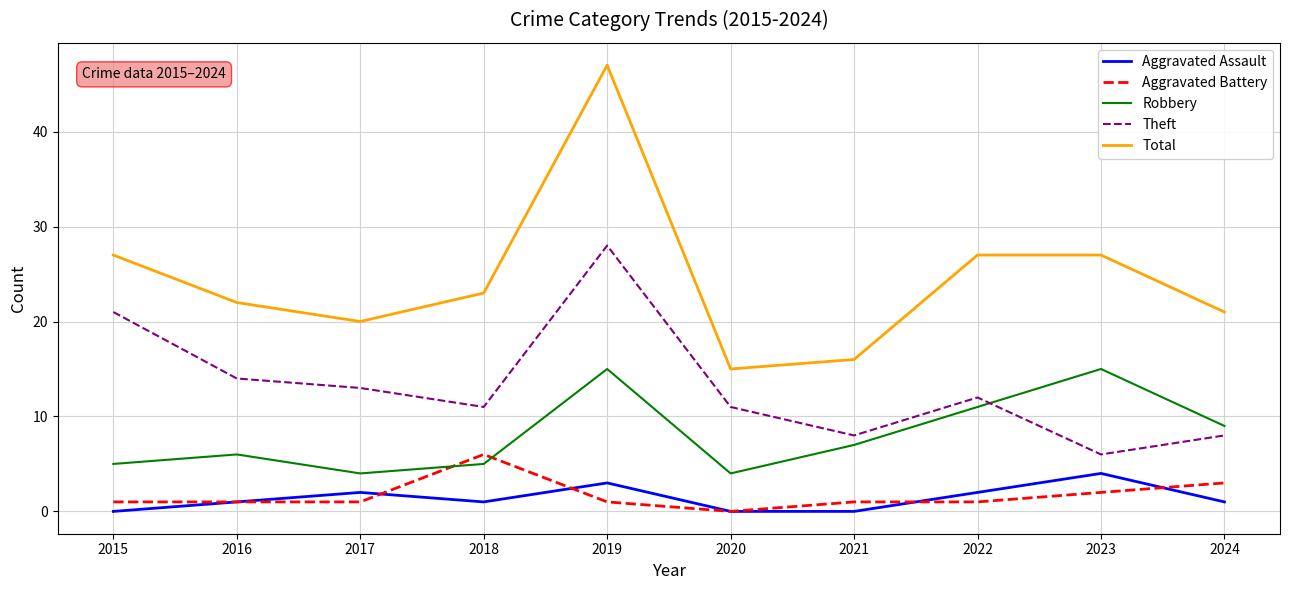

True or false: Total and Aggravated Battery intersect in this chart.

False